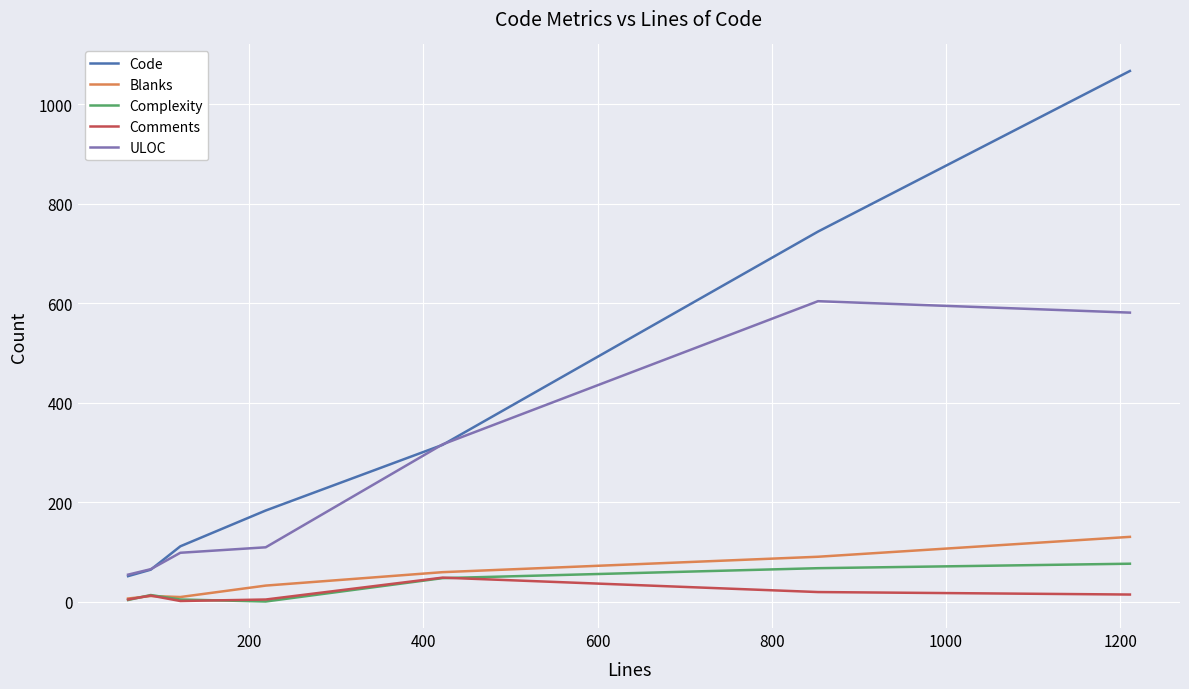

Which series has the largest total across all categories?

Code